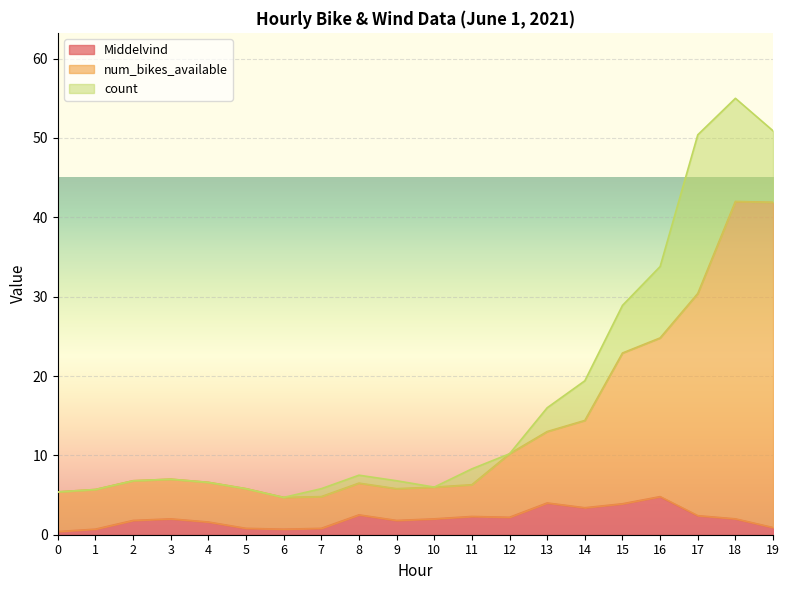

What is the sum of all num_bikes_available values?

271.0